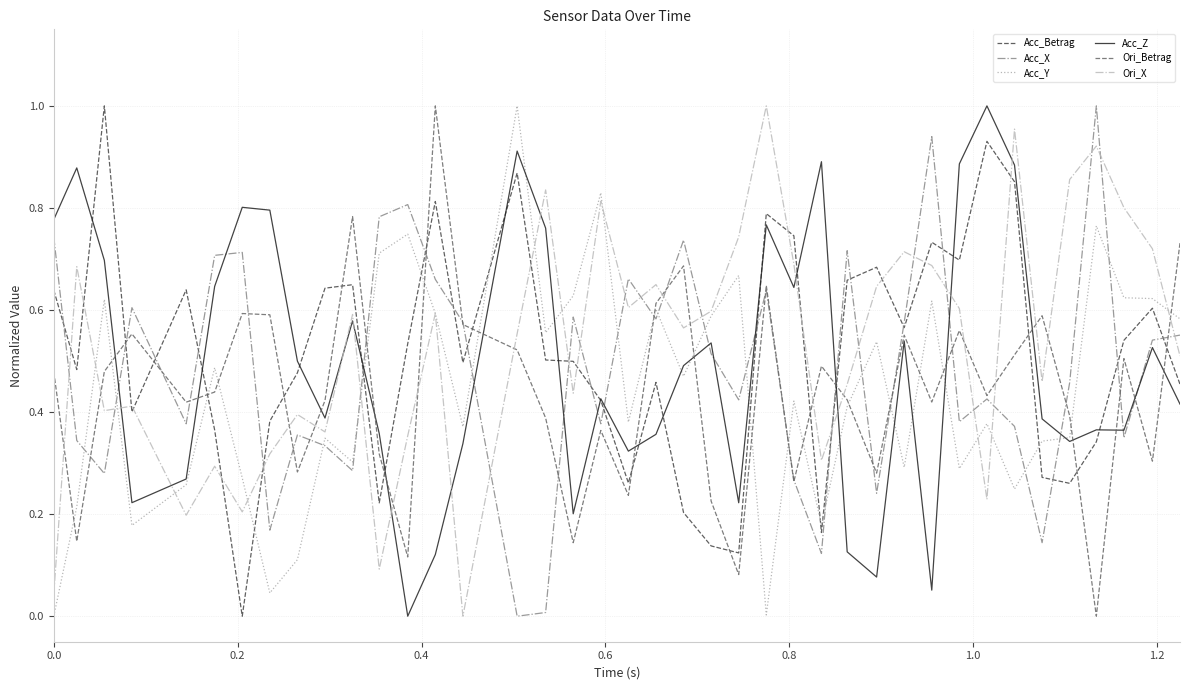

How many lines are shown in the chart?

6